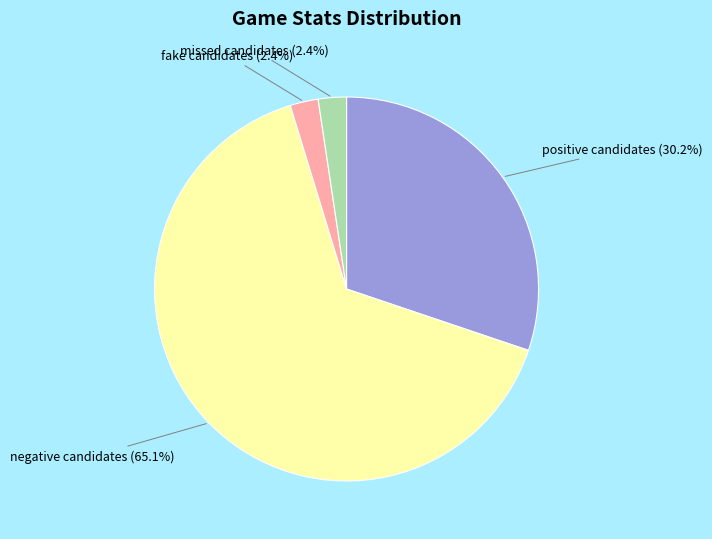

Is the sum of negative candidates and fake candidates greater than half?

Yes